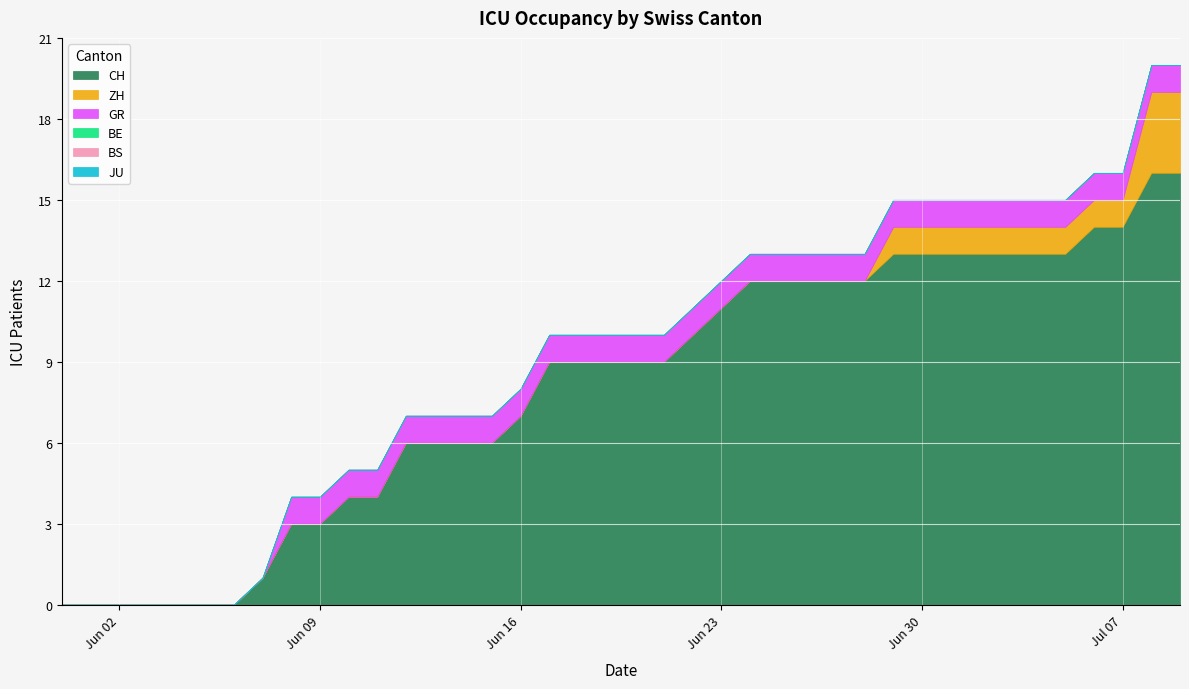

Which category has the highest value in the ZH series?

2020-07-08